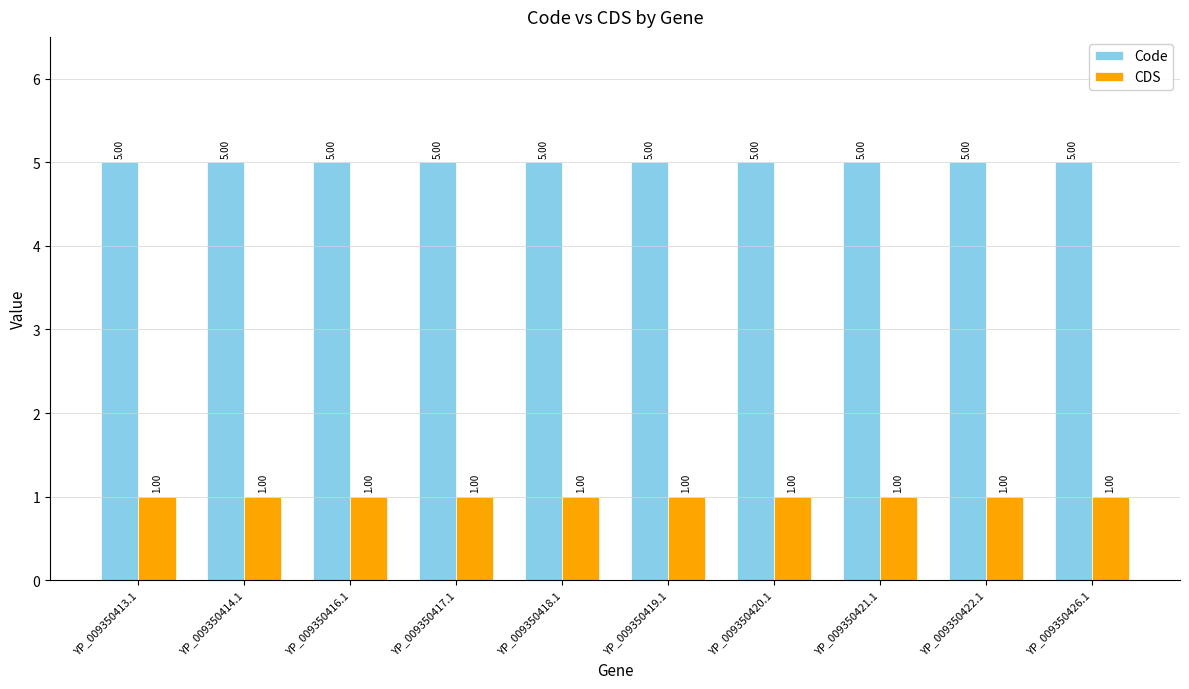

List the series in order of their peak value, highest first.

Code, CDS